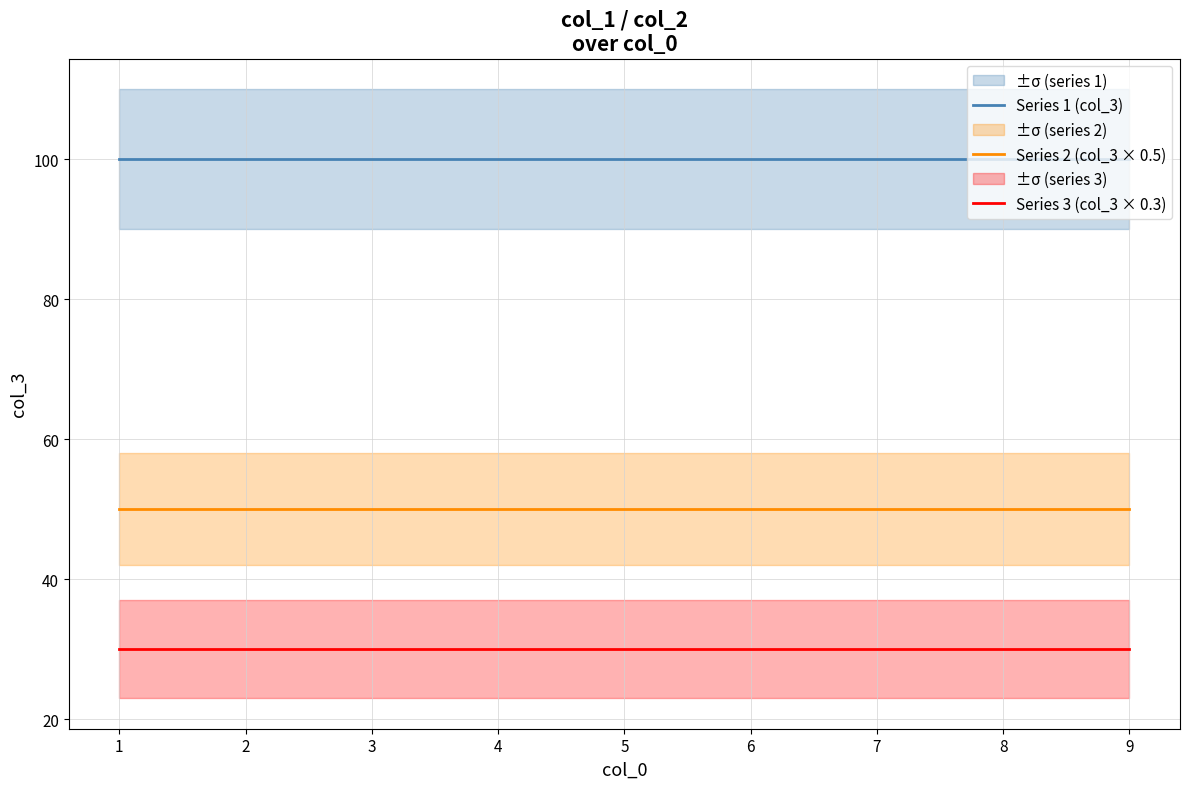

At which label does Series 3 (col_3 × 0.3) reach its minimum?

1